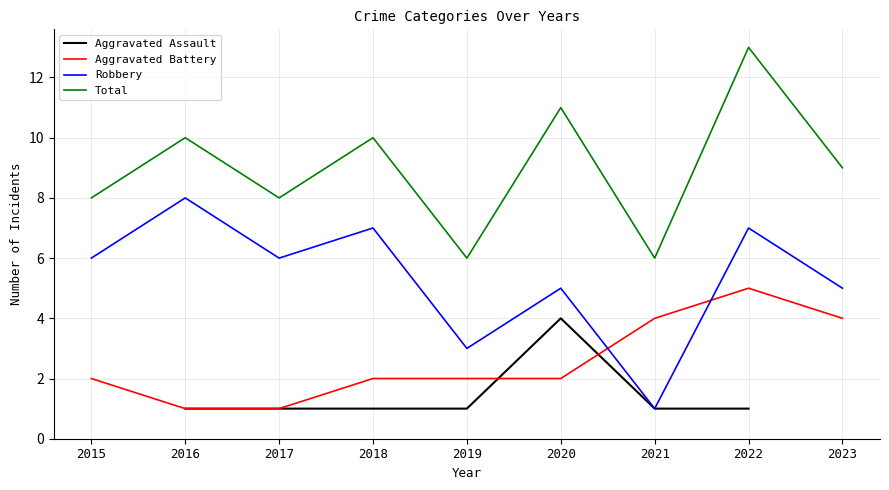

How many interior local peaks does the Total series have?

4